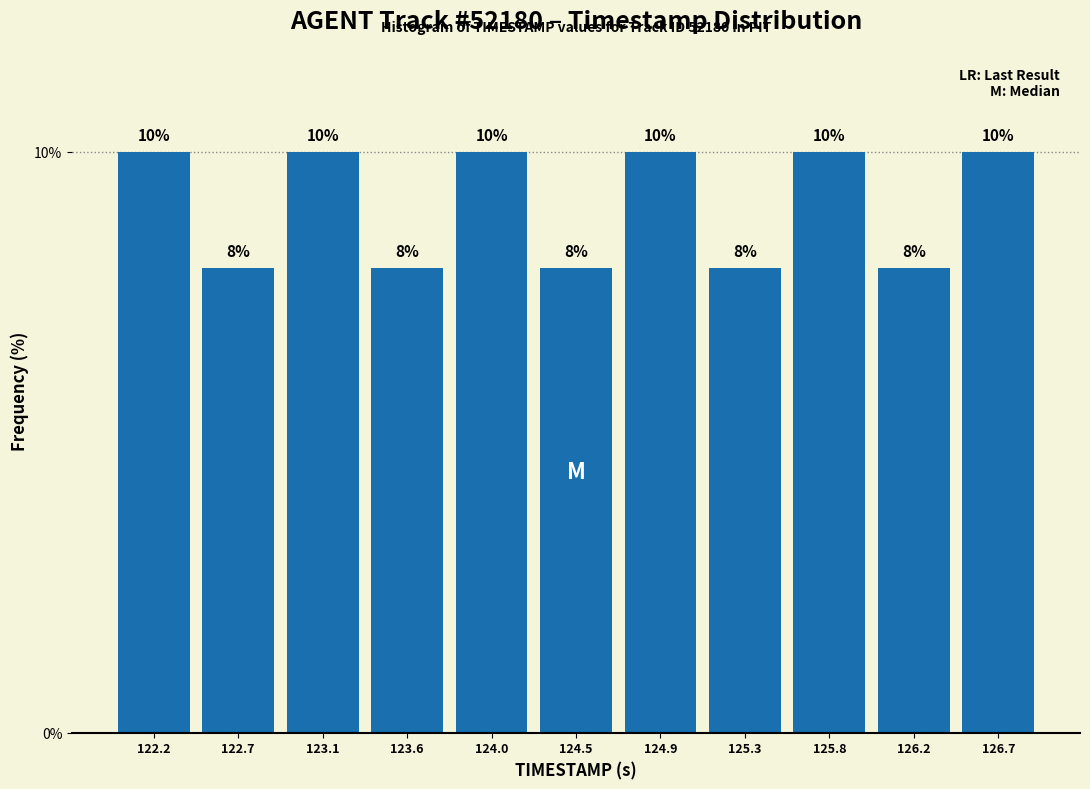

Reading left to right, transcribe this chart: for each bar, give the range it covers on the x-axis and its height. The bar edges are not printed on the chart, so give them approximately, as read against the axis.

122.00 to 122.45: 10
122.45 to 122.90: 8
122.90 to 123.35: 10
123.35 to 123.80: 8
123.80 to 124.25: 10
124.25 to 124.65: 8
124.65 to 125.10: 10
125.10 to 125.55: 8
125.55 to 126.00: 10
126.00 to 126.45: 8
126.45 to 126.90: 10